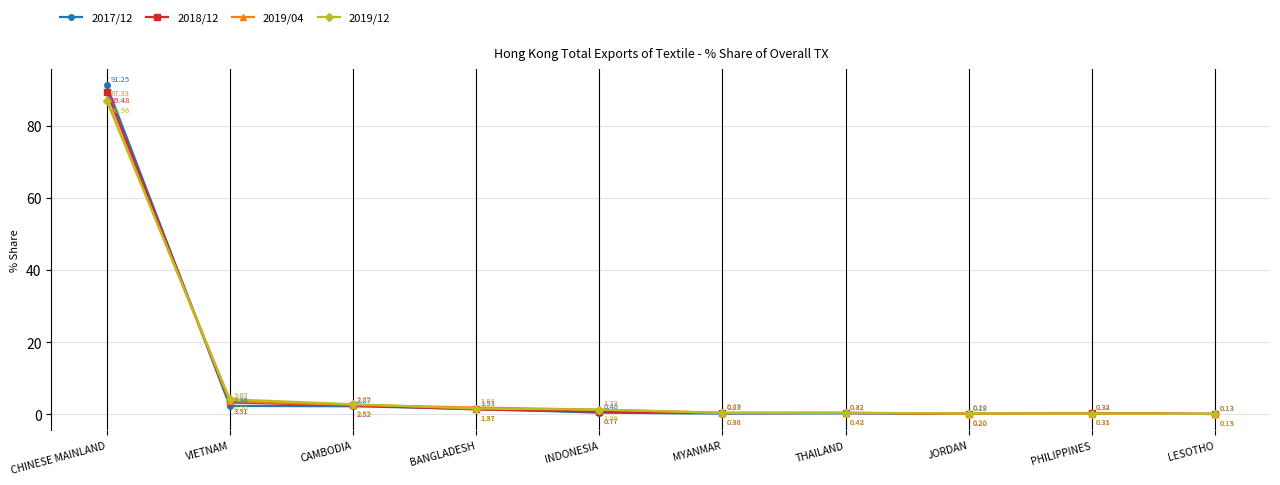

What is the difference between the second highest and minimum values in the 2018/12 series?

3.2